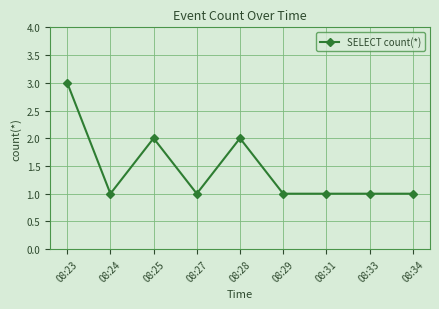

Between 08:24 and 08:25, which is larger?

08:25